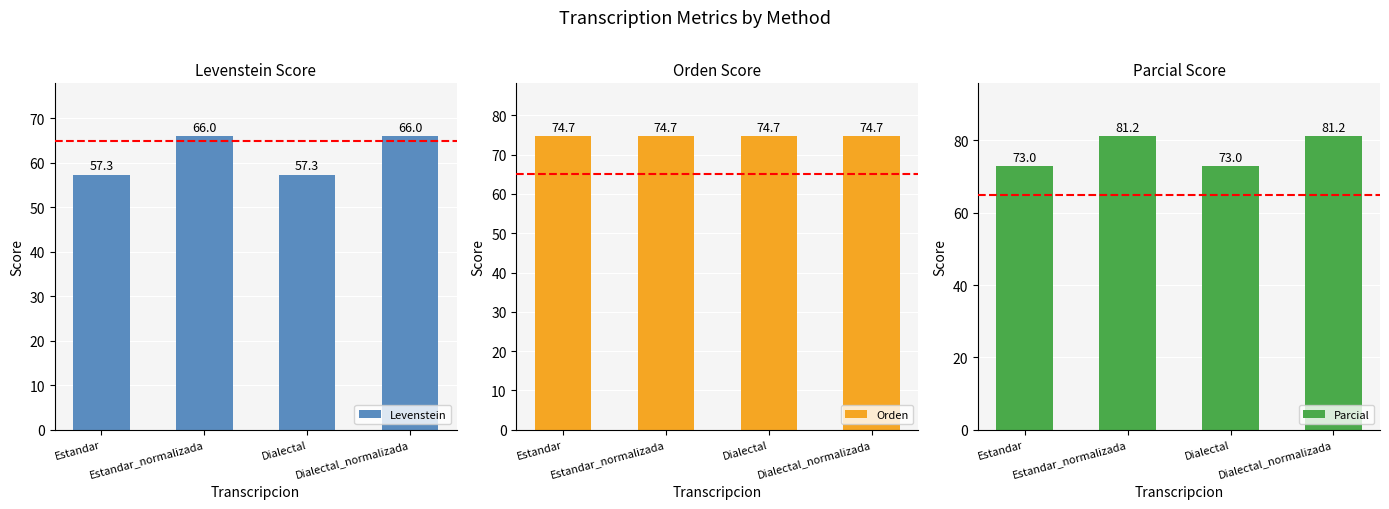

Which series has the largest range (max minus min)?

Levenstein